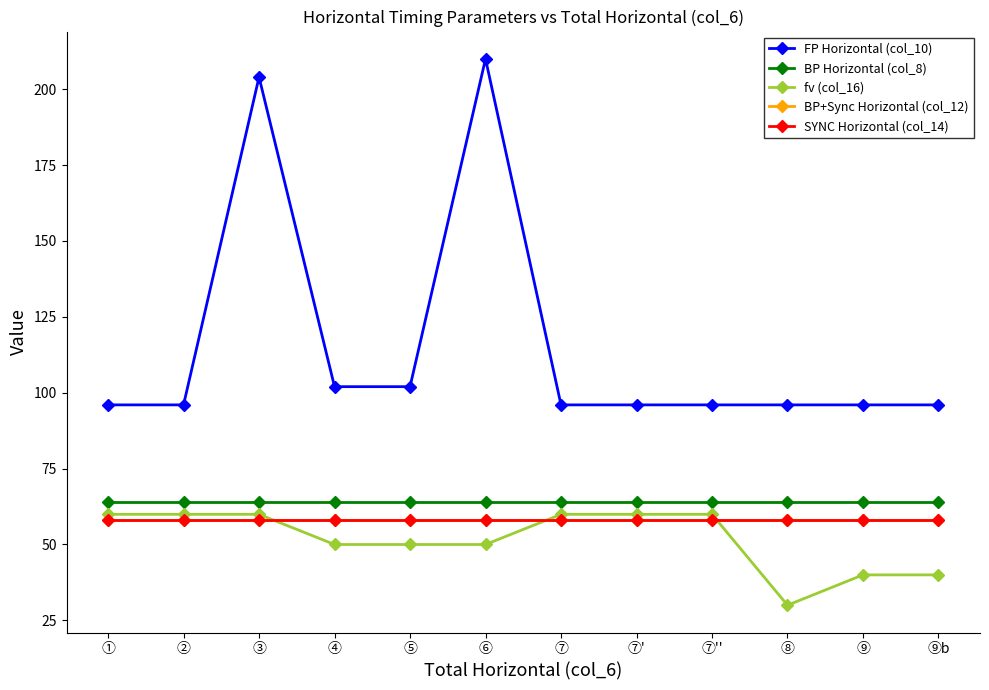

What is the label of the 5th point from the right?

⑦'